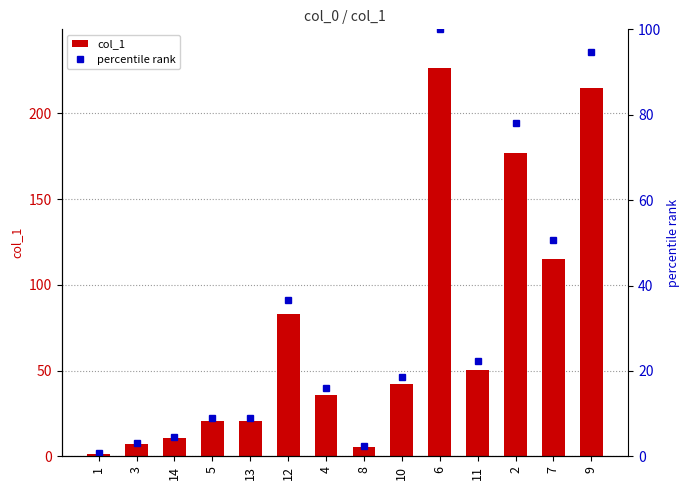

What is the label of the 2nd bar from the right?

7